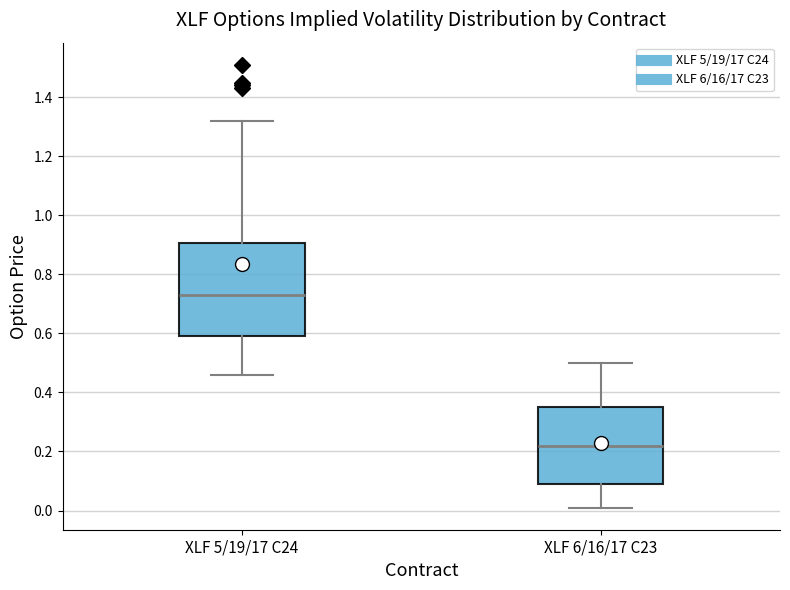

Which box's median line is the highest?

XLF 5/19/17 C24